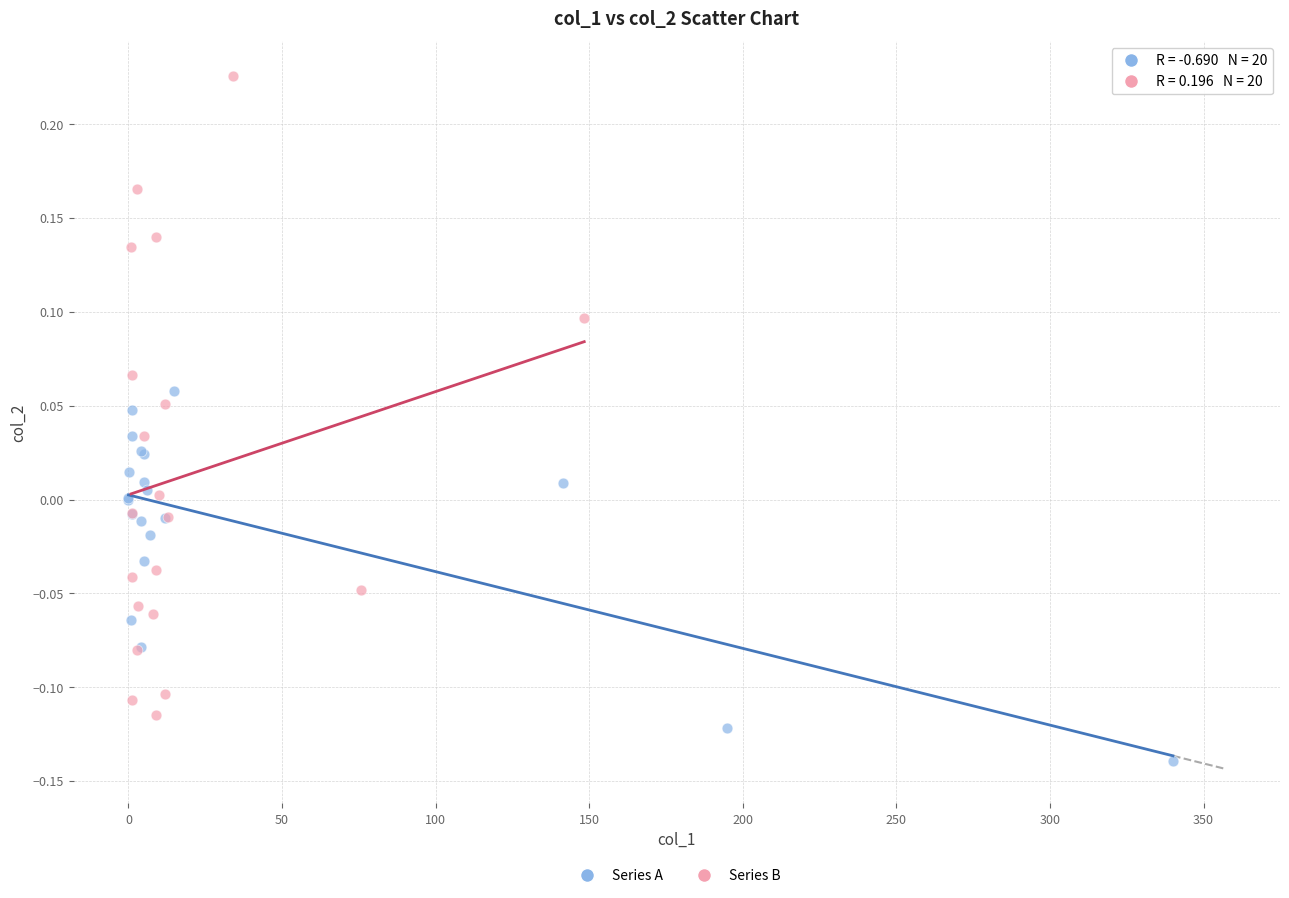

Which series contains the lowest Y value?

Series A